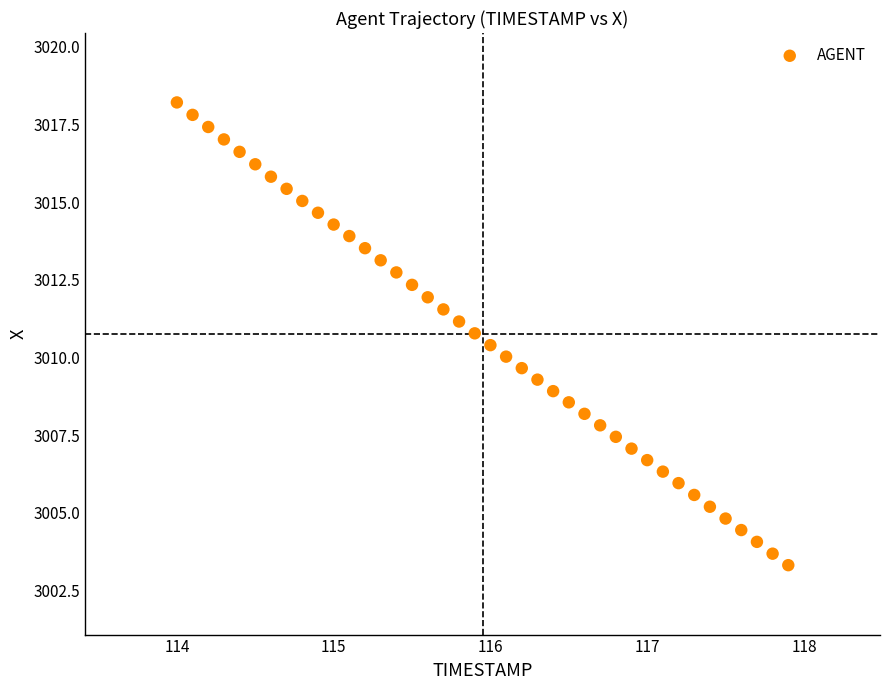

What is the range of X values (max minus min)?

3.9